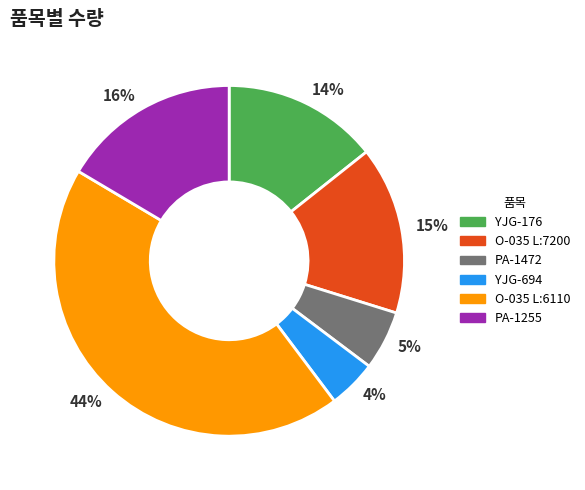

Which category has the smallest portion of the pie?

4%